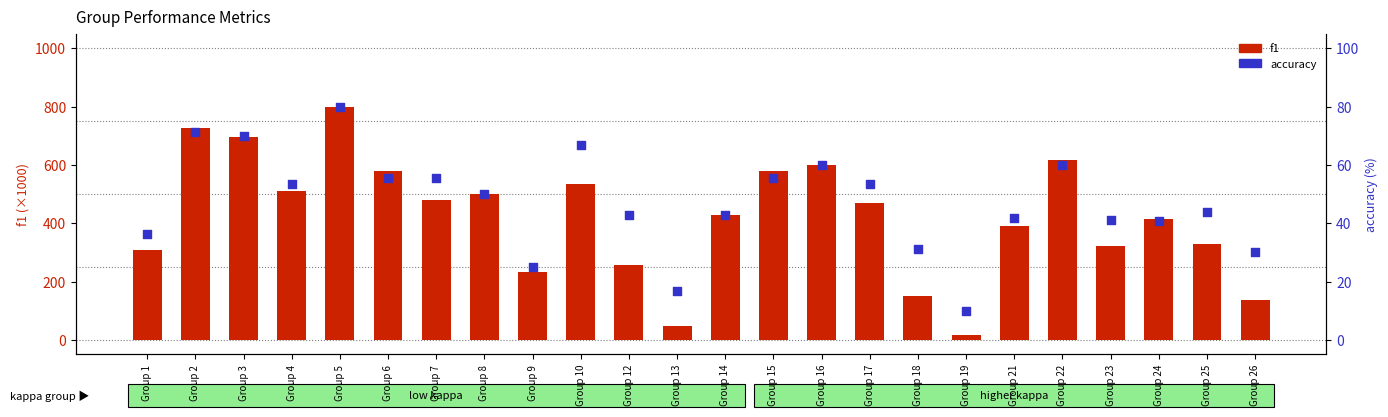

Which series contains the highest Y value?

f1